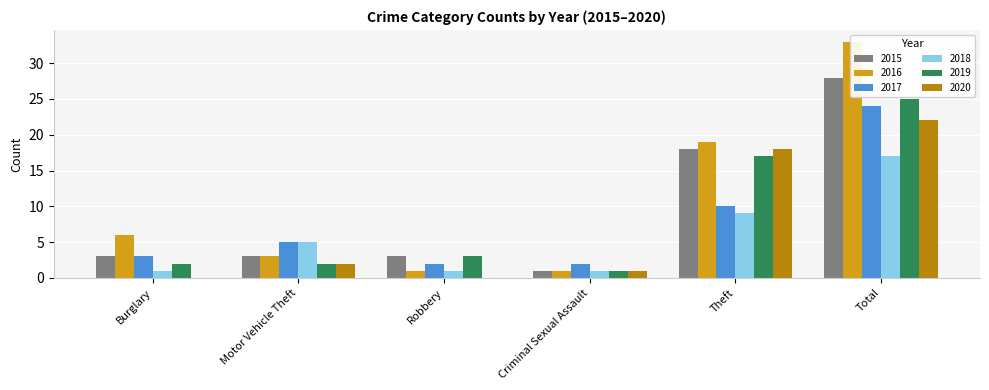

Reading left to right, what are all the values shown in this chart?

2015: Burglary=3	Motor Vehicle Theft=3	Robbery=3	Criminal Sexual Assault=1	Theft=18	Total=28
2016: Burglary=6	Motor Vehicle Theft=3	Robbery=1	Criminal Sexual Assault=1	Theft=19	Total=33
2017: Burglary=3	Motor Vehicle Theft=5	Robbery=2	Criminal Sexual Assault=2	Theft=10	Total=24
2018: Burglary=1	Motor Vehicle Theft=5	Robbery=1	Criminal Sexual Assault=1	Theft=9	Total=17
2019: Burglary=2	Motor Vehicle Theft=2	Robbery=3	Criminal Sexual Assault=1	Theft=17	Total=25
2020: Burglary=0	Motor Vehicle Theft=2	Robbery=0	Criminal Sexual Assault=1	Theft=18	Total=22